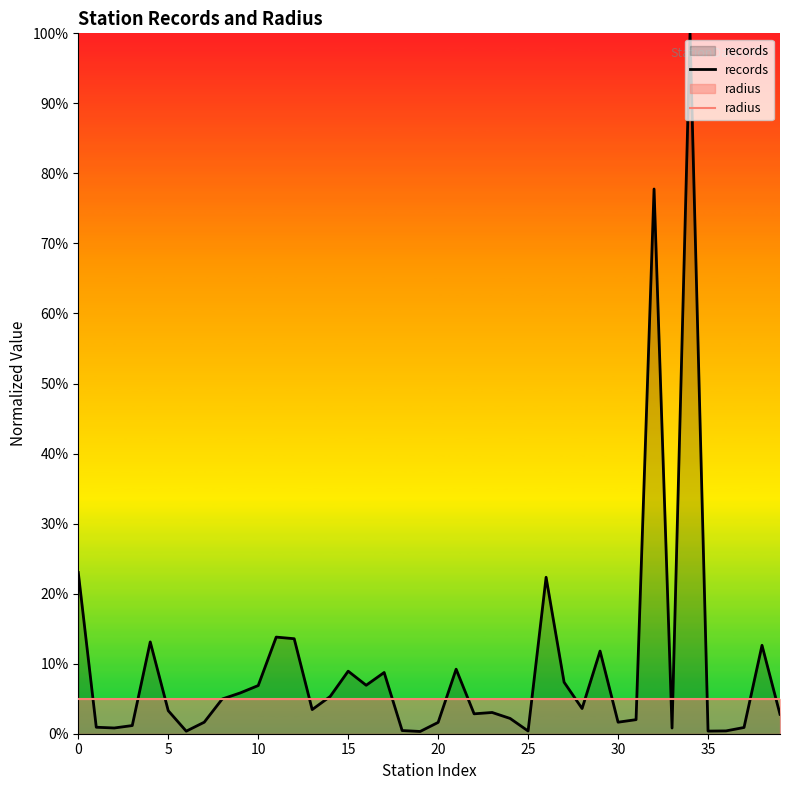

Is it true that records equals 1.0 at 34?

True